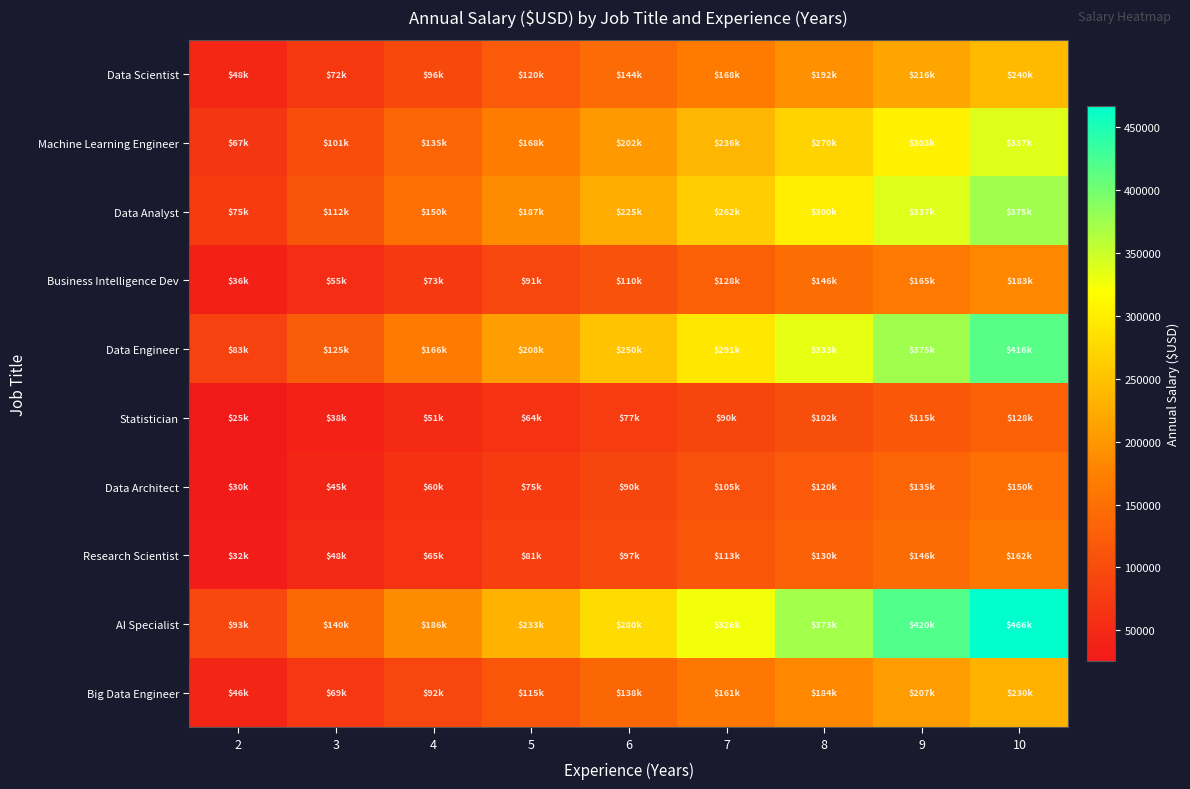

At which category does the chart reach its minimum across all series?

2